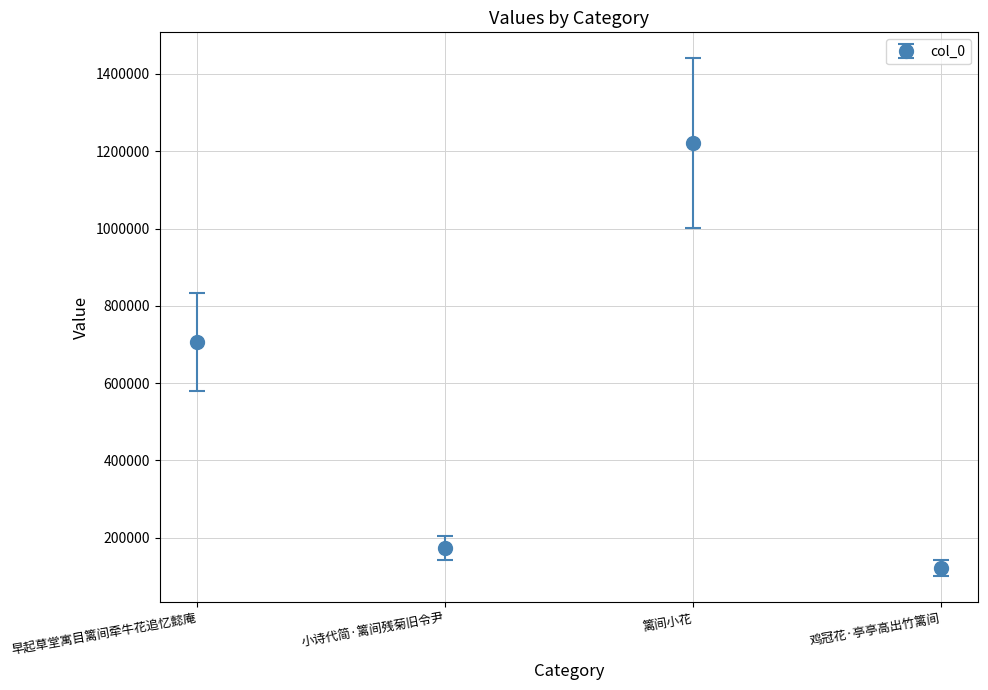

Rank the categories by value from highest to lowest.

篱间小花, 早起草堂寓目篱间牵牛花追忆懿庵, 小诗代简·篱间残菊旧令尹, 鸡冠花·亭亭高出竹篱间